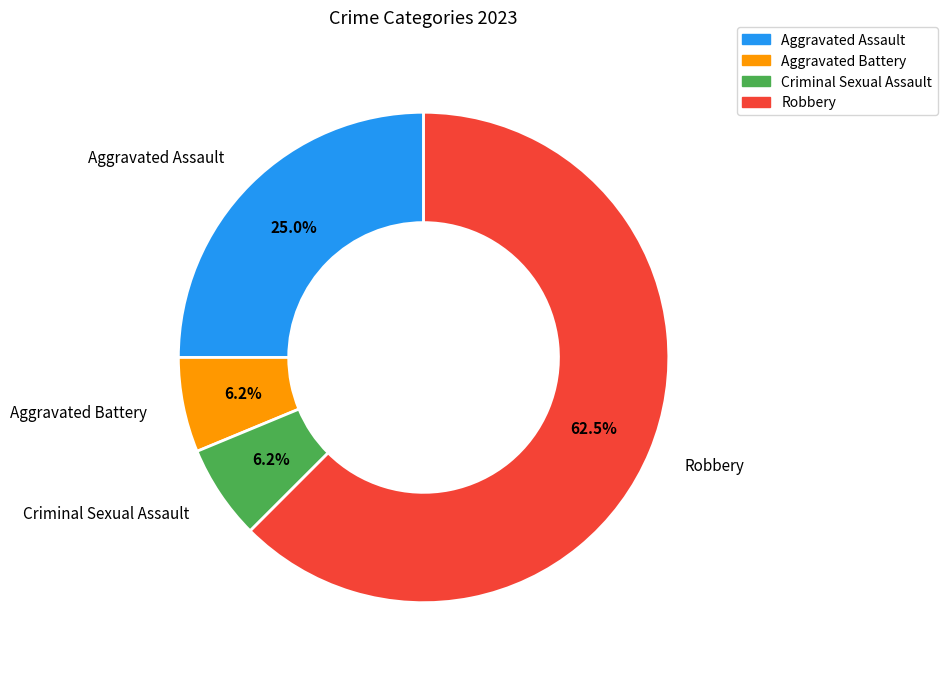

To the nearest percent, what is the difference between the largest and smallest slice percentages?

56%